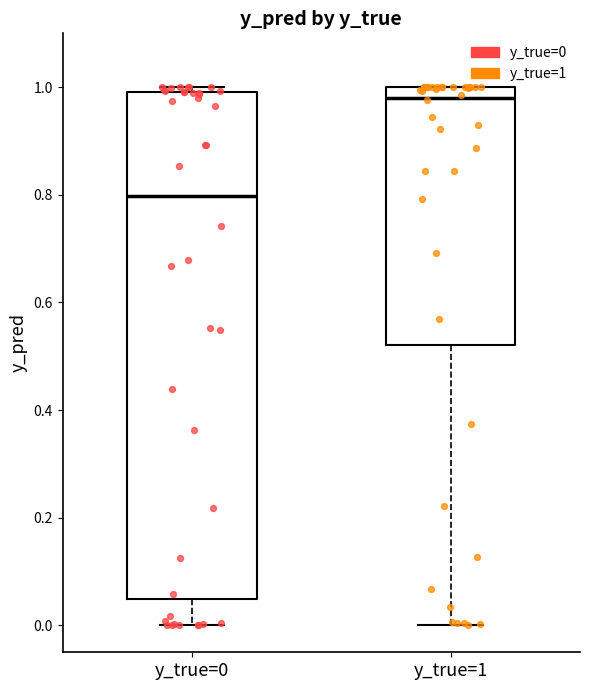

Which box is the tallest, from its lower edge to its upper edge?

y_true=0